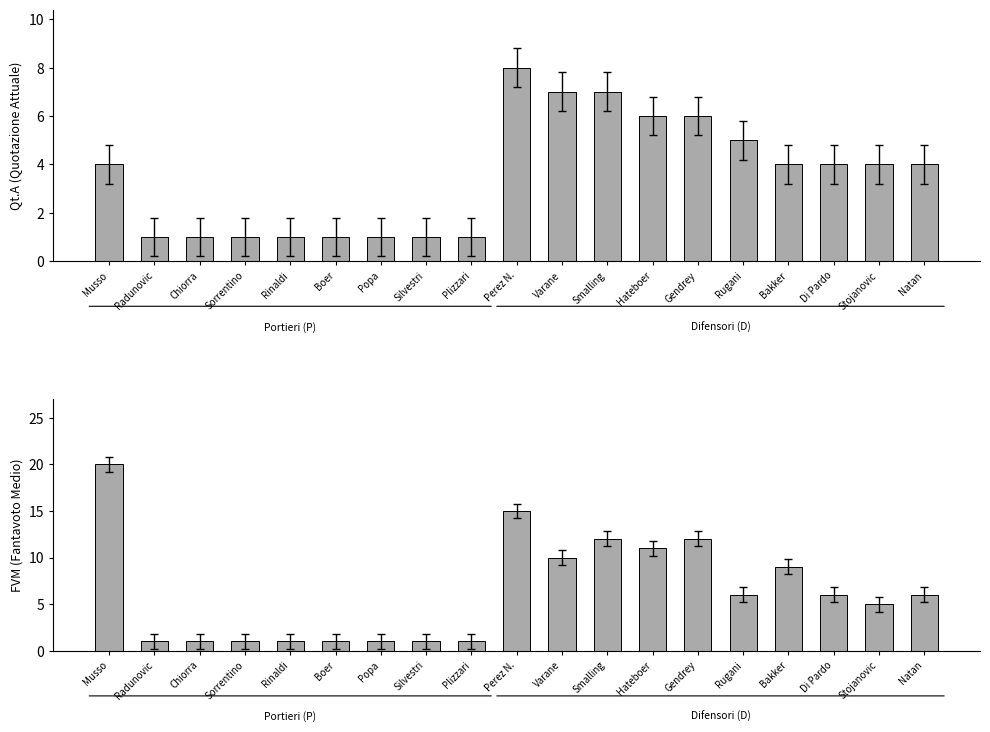

Reading right to left, list all the values displayed in this chart.

Qt.A: Natan=4	Stojanovic=4	Di Pardo=4	Bakker=4	Rugani=5	Gendrey=6	Hateboer=6	Smalling=7	Varane=7	Perez N.=8	Plizzari=1	Silvestri=1	Popa=1	Boer=1	Rinaldi=1	Sorrentino=1	Chiorra=1	Radunovic=1	Musso=4
FVM: Natan=6	Stojanovic=5	Di Pardo=6	Bakker=9	Rugani=6	Gendrey=12	Hateboer=11	Smalling=12	Varane=10	Perez N.=15	Plizzari=1	Silvestri=1	Popa=1	Boer=1	Rinaldi=1	Sorrentino=1	Chiorra=1	Radunovic=1	Musso=20